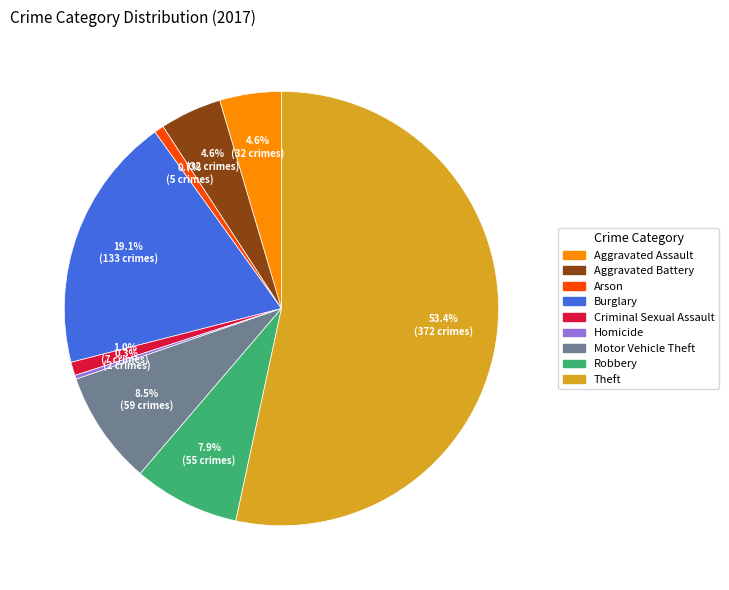

Count the number of slices in the pie.

9